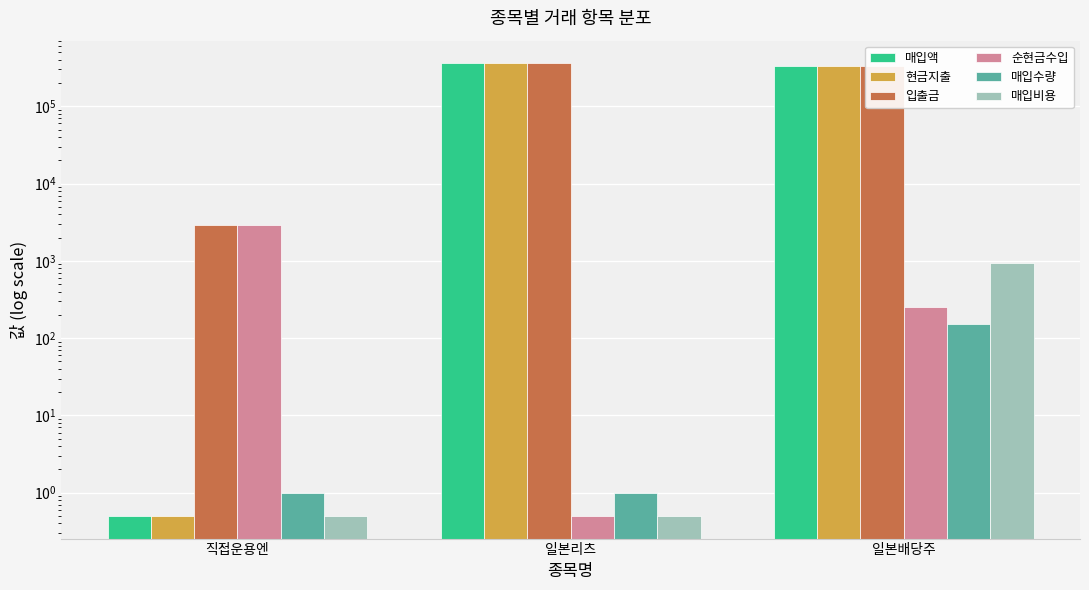

What is the minimum value for 현금지출?

0.5